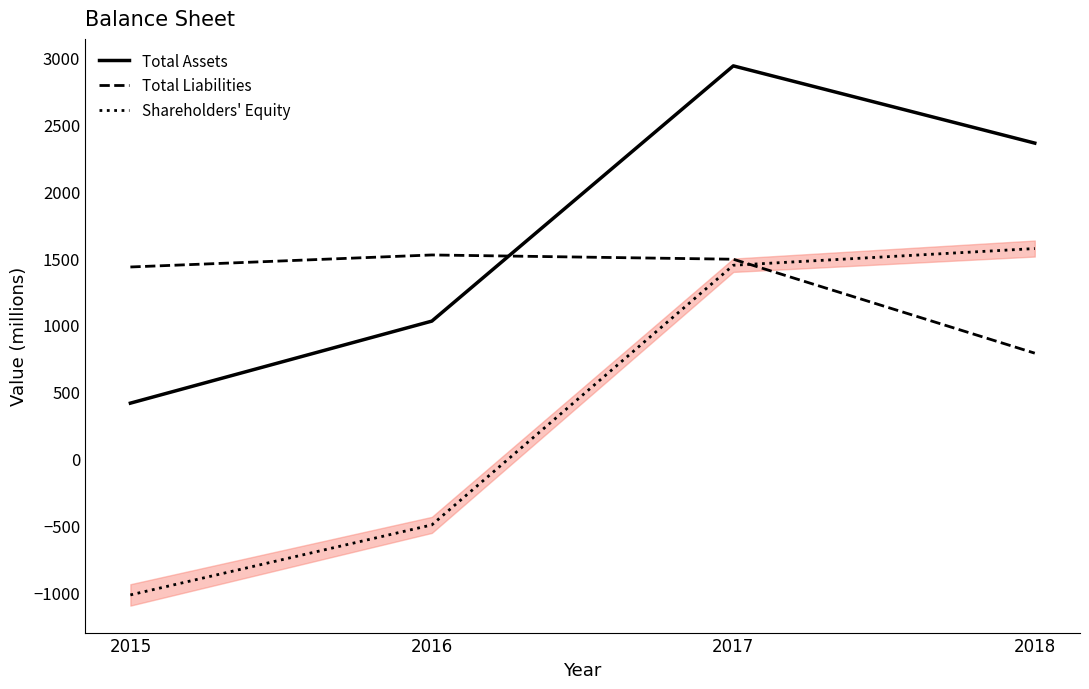

Rank the series at 2016 from highest to lowest value.

Total Liabilities, Total Assets, Shareholders' Equity